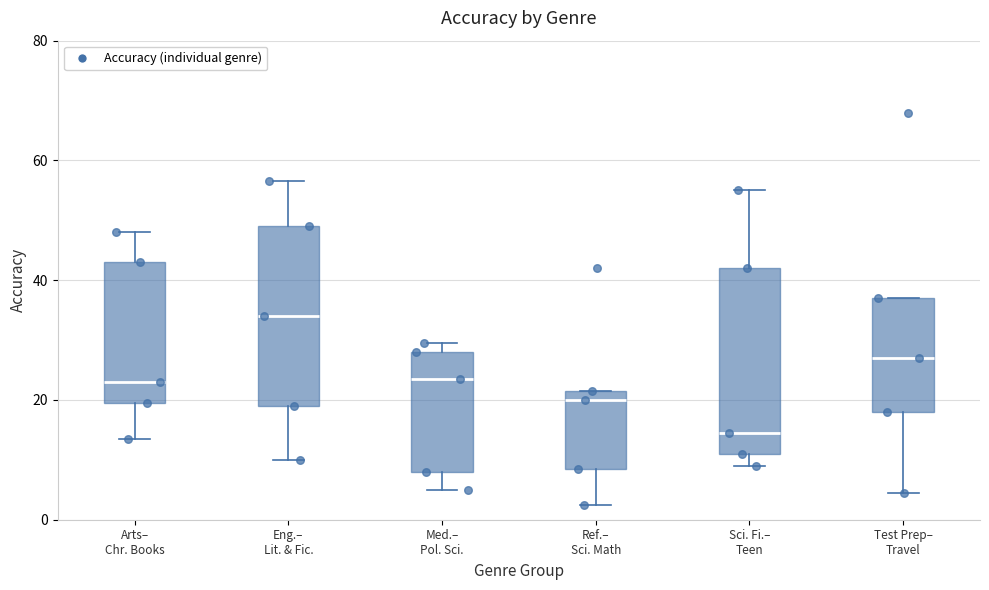

Reading left to right, transcribe this box plot: for each box, give where its median line is, the range the box spans, and where its two whiskers end, as read against the y-axis. The values are not printed on the chart, so give them approximately, as read against the axis.

Arts– Chr. Books: median 24, box 20 to 44, whiskers 14 to 48
Eng.– Lit. & Fic.: median 34, box 20 to 50, whiskers 10 to 56
Med.– Pol. Sci.: median 24, box 8 to 28, whiskers 6 to 30
Ref.– Sci. Math: median 20, box 8 to 22, whiskers 2 to 22
Sci. Fi.– Teen: median 14, box 12 to 42, whiskers 10 to 56
Test Prep– Travel: median 28, box 18 to 38, whiskers 4 to 38